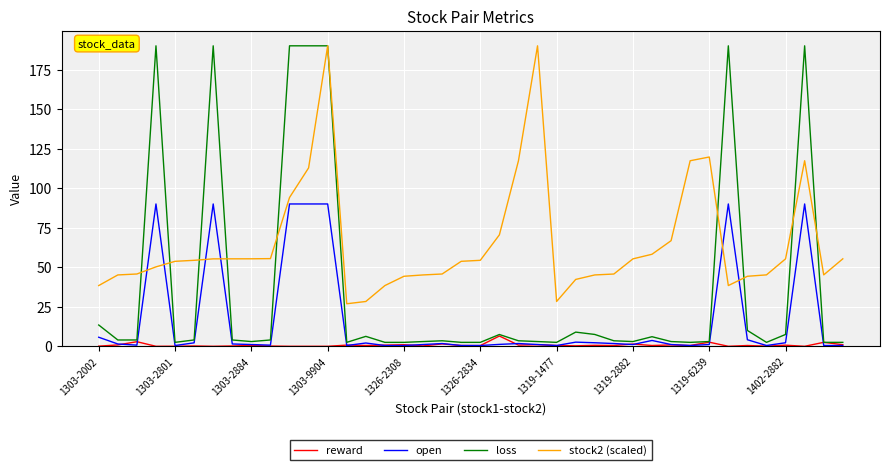

Which series has the widest spread of values?

loss